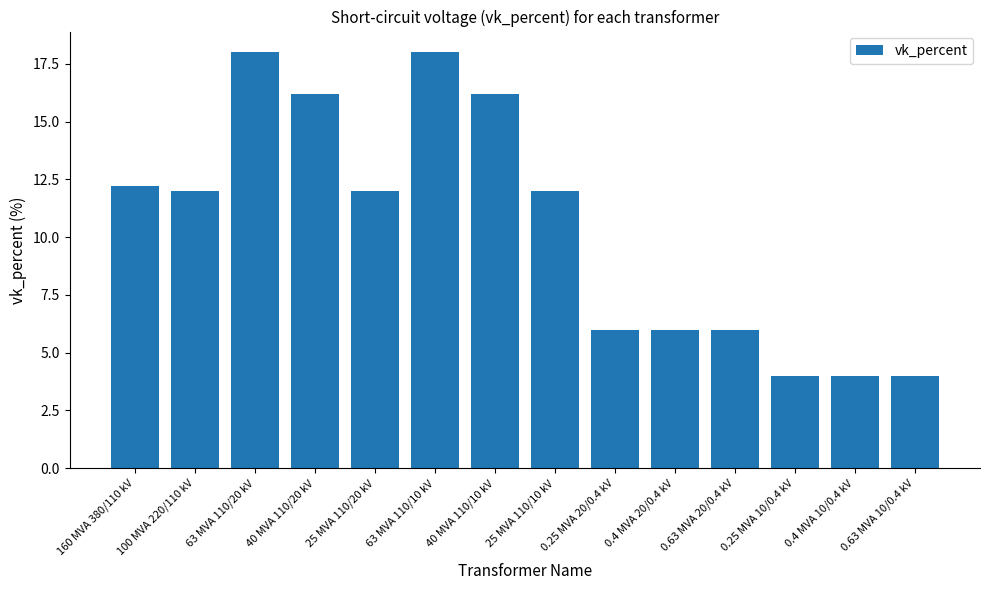

Reading left to right, list all the values displayed in this chart.

160 MVA 380/110 kV=12.2	100 MVA 220/110 kV=12.0	63 MVA 110/20 kV=18.0	40 MVA 110/20 kV=16.2	25 MVA 110/20 kV=12.0	63 MVA 110/10 kV=18.0	40 MVA 110/10 kV=16.2	25 MVA 110/10 kV=12.0	0.25 MVA 20/0.4 kV=6.0	0.4 MVA 20/0.4 kV=6.0	0.63 MVA 20/0.4 kV=6.0	0.25 MVA 10/0.4 kV=4.0	0.4 MVA 10/0.4 kV=4.0	0.63 MVA 10/0.4 kV=4.0